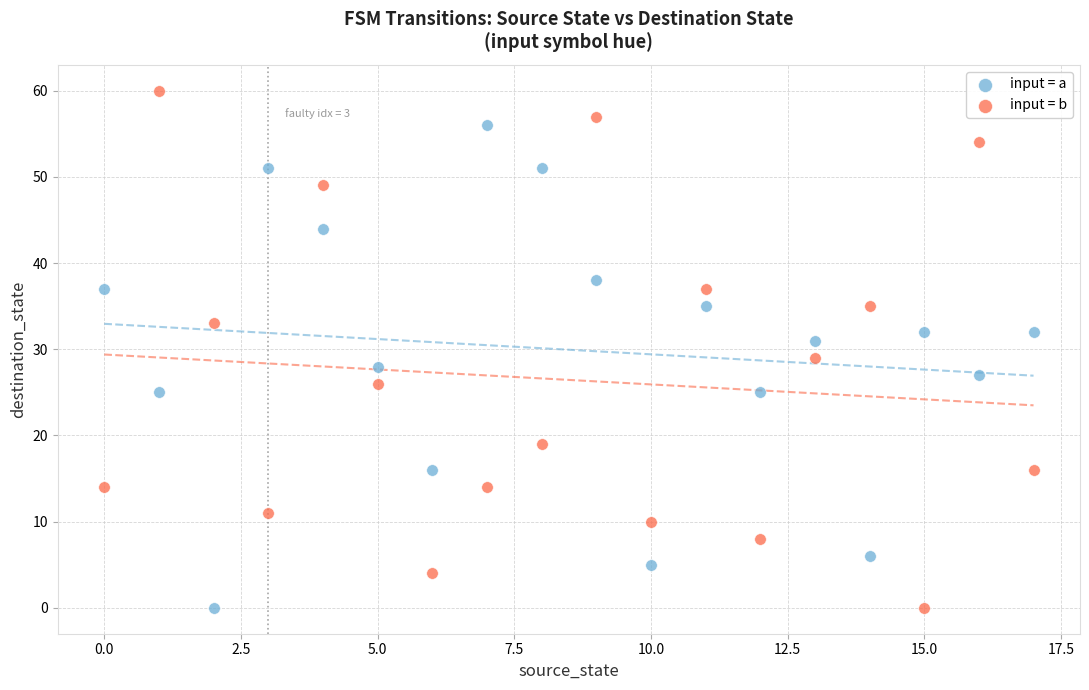

Which series reaches the maximum Y coordinate?

input = b